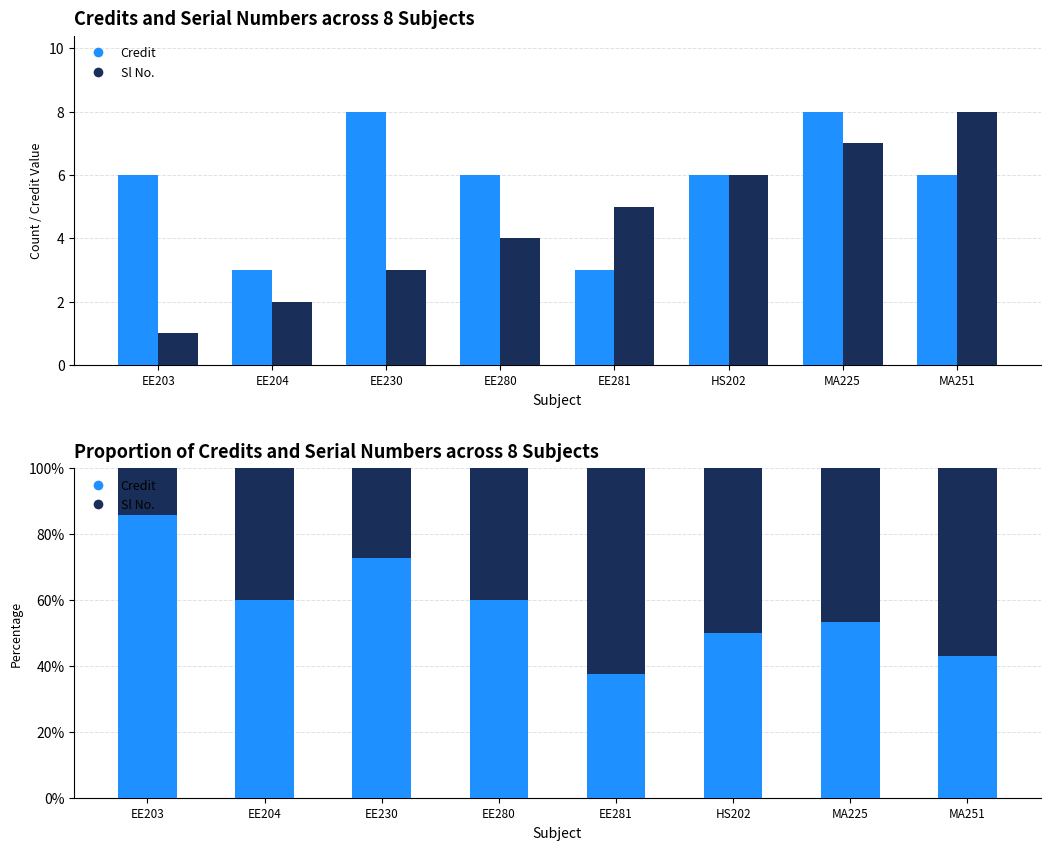

List the series in order of their peak value, lowest first.

Sl No., Credit